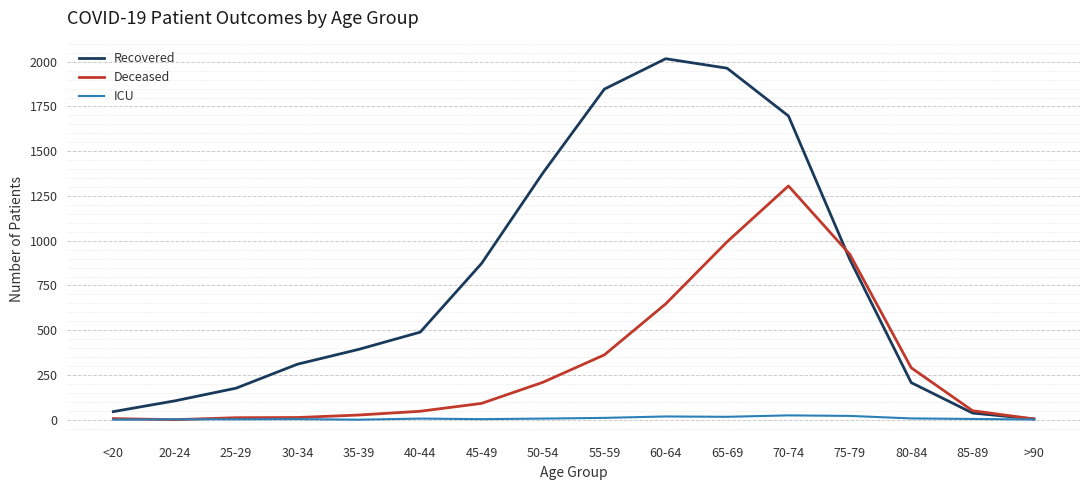

Which series has the largest range (max minus min)?

Recovered